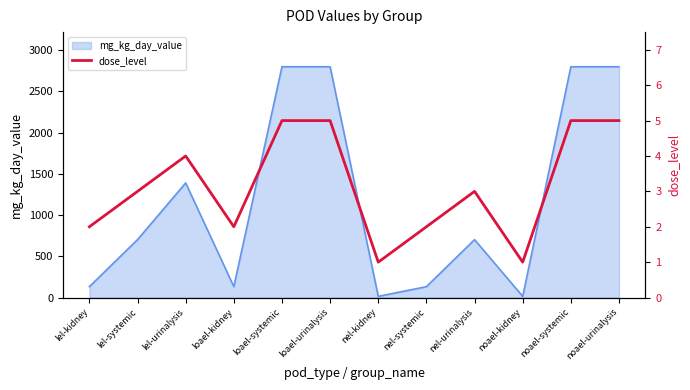

What is the smallest value displayed?

1